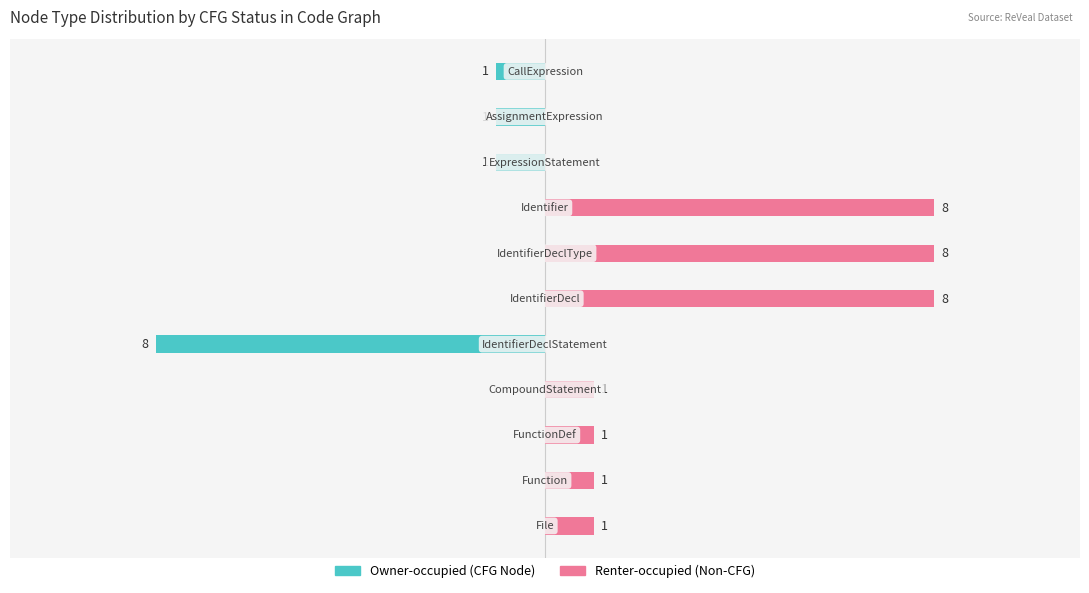

Reading left to right, extract all data points from this chart.

Owner-occupied: −12.5=0	−10.0=0	−7.5=0	−5.0=0	−2.5=-8	0.0=0	2.5=0	5.0=0	7.5=-1	10.0=-1	12.5=-1
Renter-occupied: −12.5=1	−10.0=1	−7.5=1	−5.0=1	−2.5=0	0.0=8	2.5=8	5.0=8	7.5=0	10.0=0	12.5=0